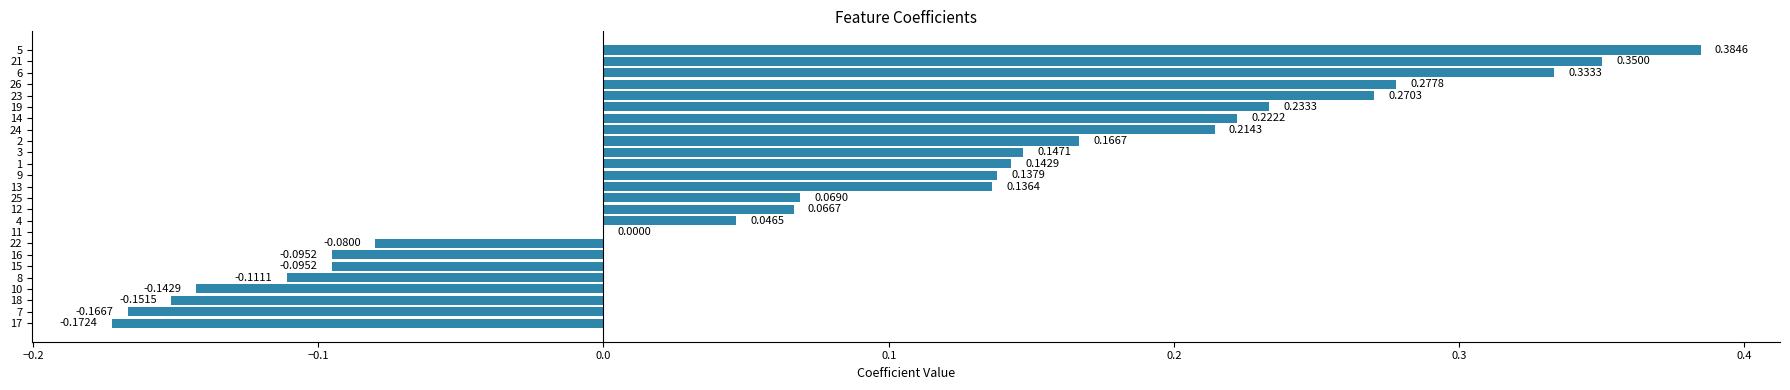

Which has a higher value, 18 or 26?

26